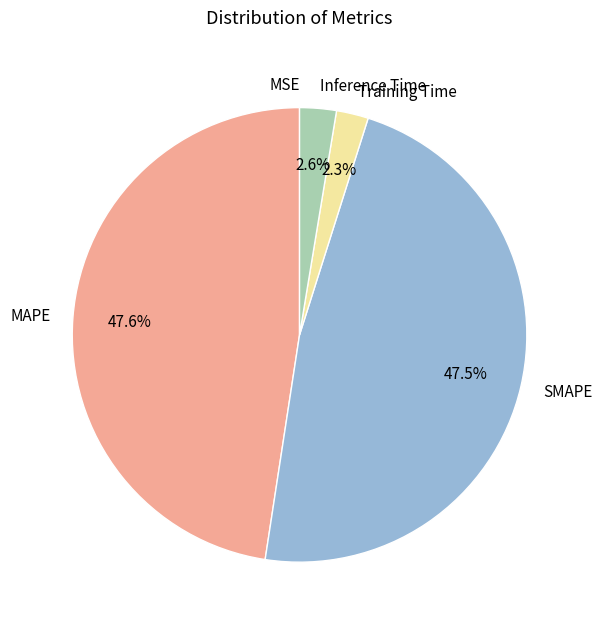

Combined, what portion of the pie is MAPE and Inference Time?

50.2%